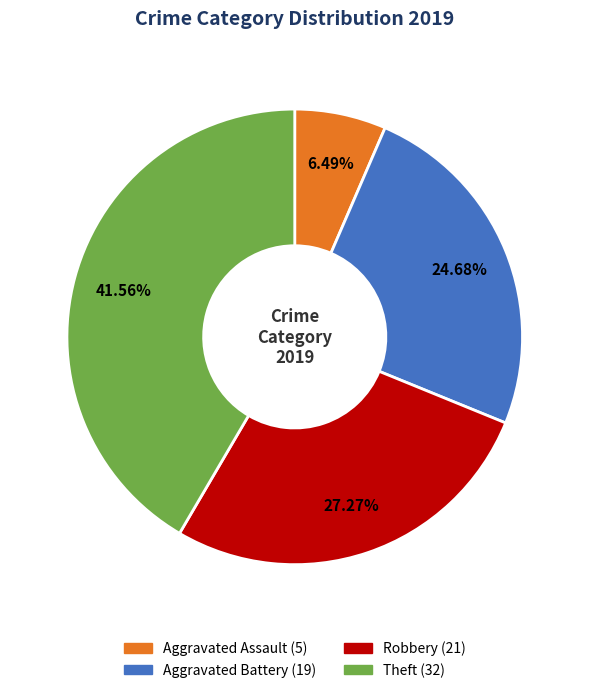

Rank the categories by value from highest to lowest.

Theft, Robbery, Aggravated Battery, Aggravated Assault